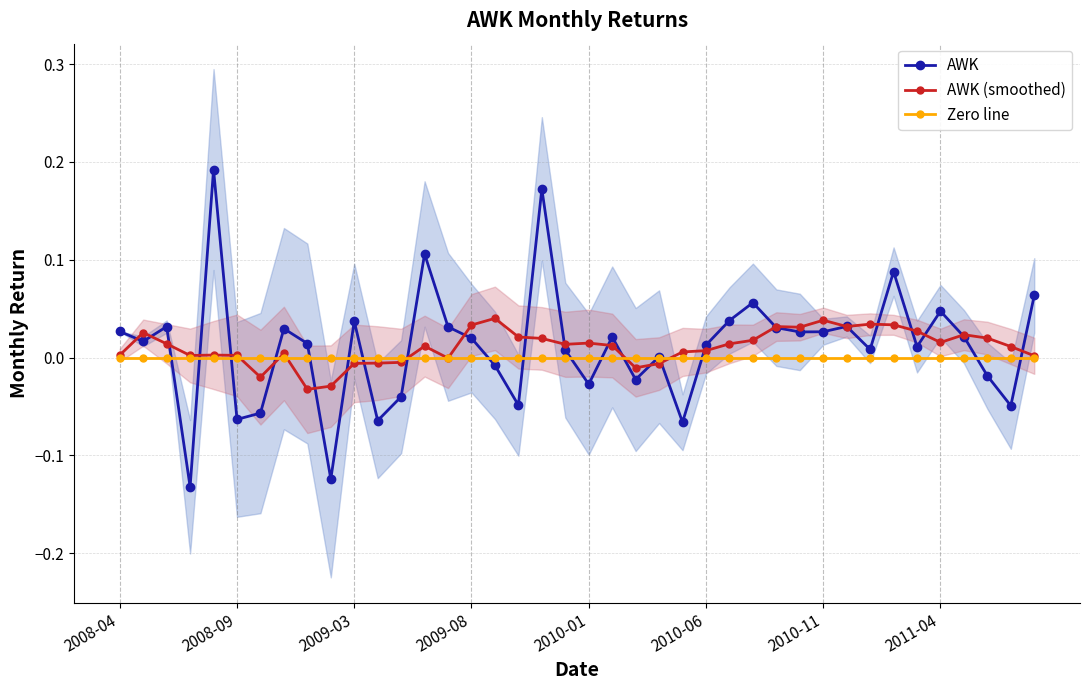

At 28, list the series in order from largest to smallest.

AWK (smoothed), AWK, Zero line